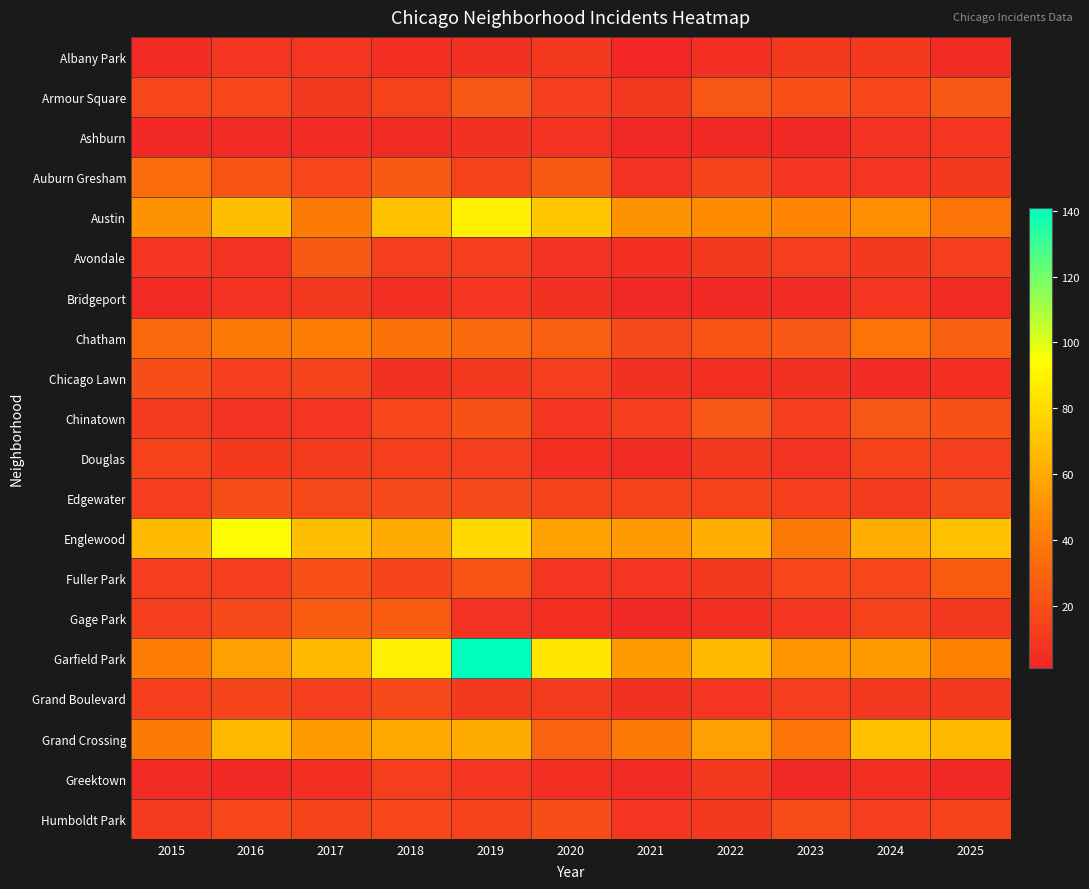

Which series has the largest total across all categories?

Garfield Park